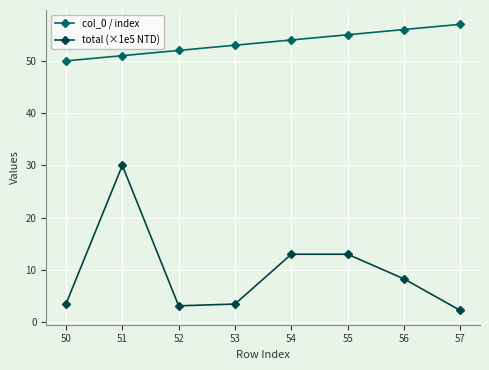

Does the chart have visible grid lines?

Yes